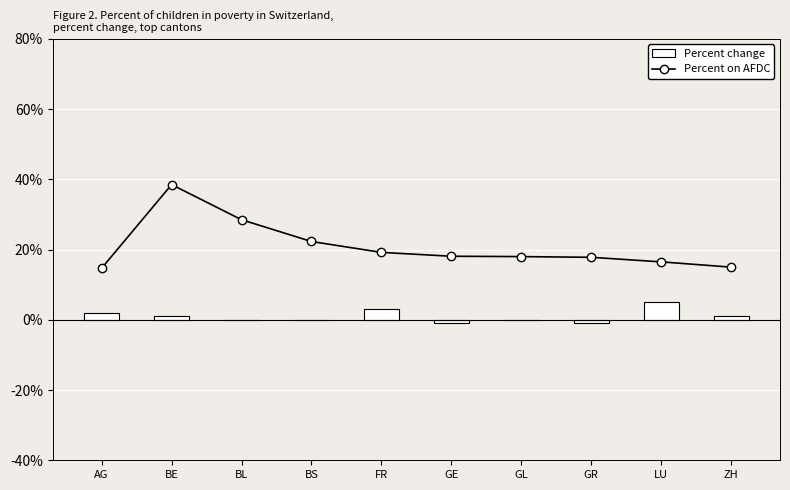

What is the difference between the Percent on AFDC values at ZH and FR?

4.2